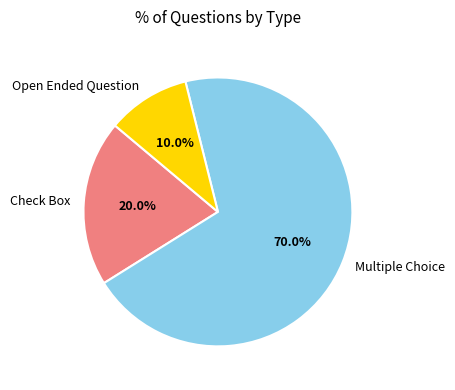

Approximately how many times larger is the value at Check Box compared to Open Ended Question?

2.0